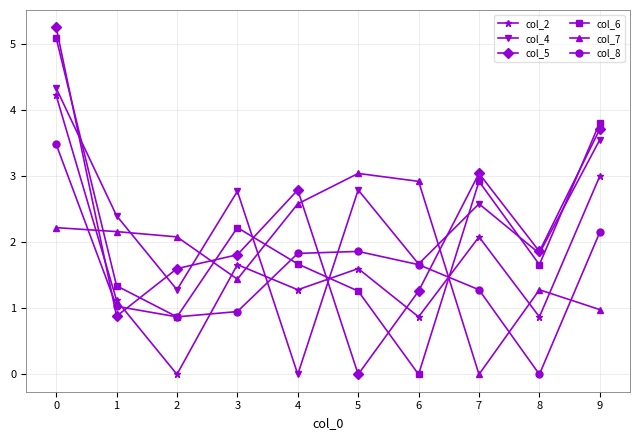

True or false: col_2 has a value of 1.3 at 4.

True